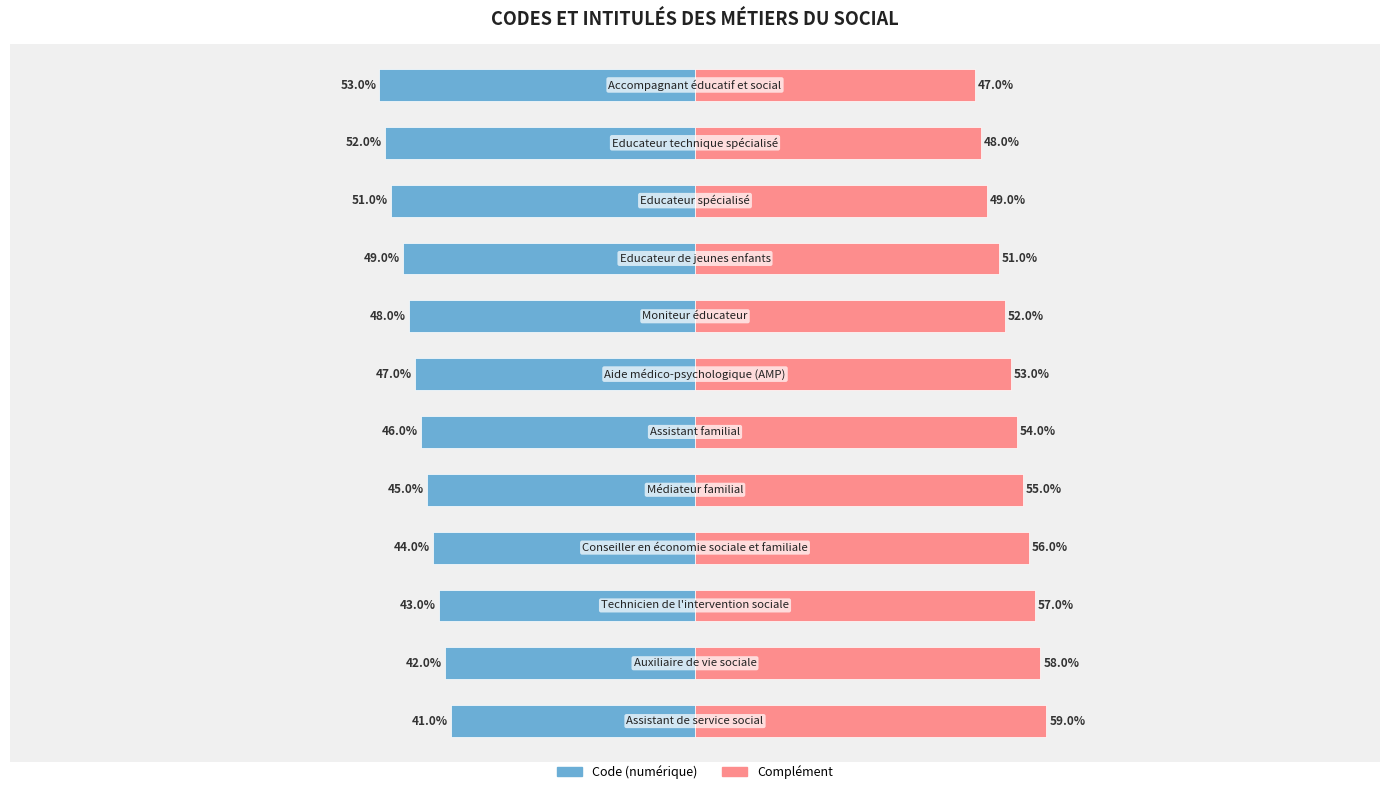

Where is Code (numérique) nearest to the value -47?

6